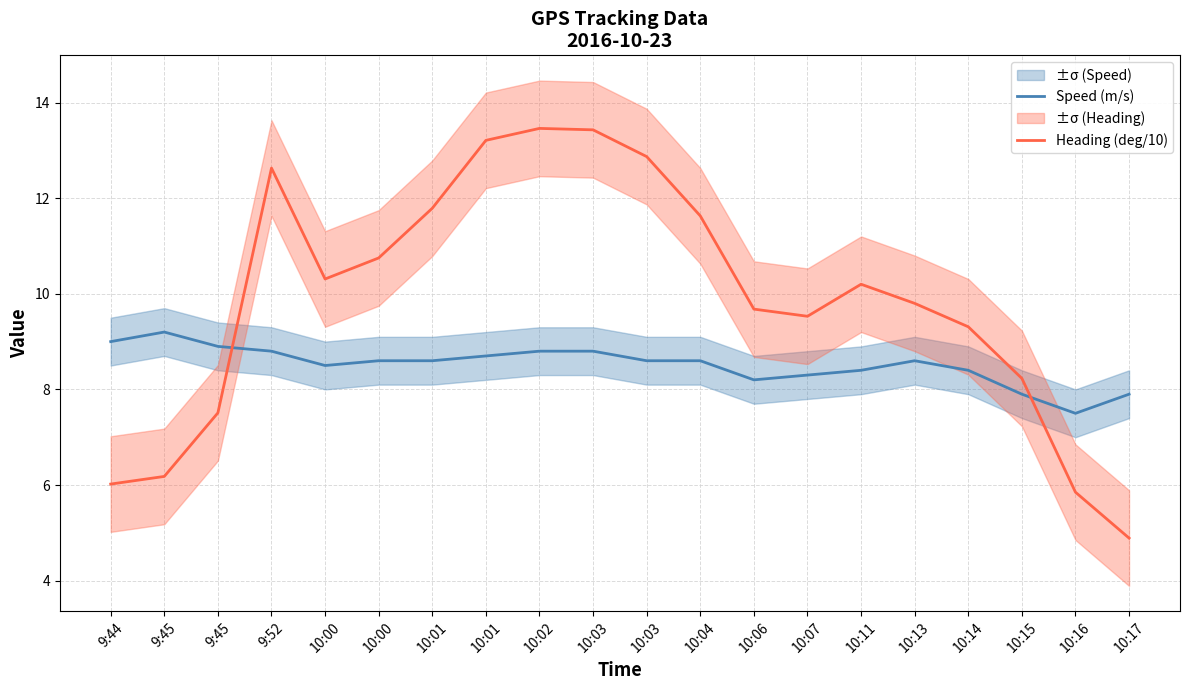

At which label is Heading (deg/10) closest to 9?

10:14